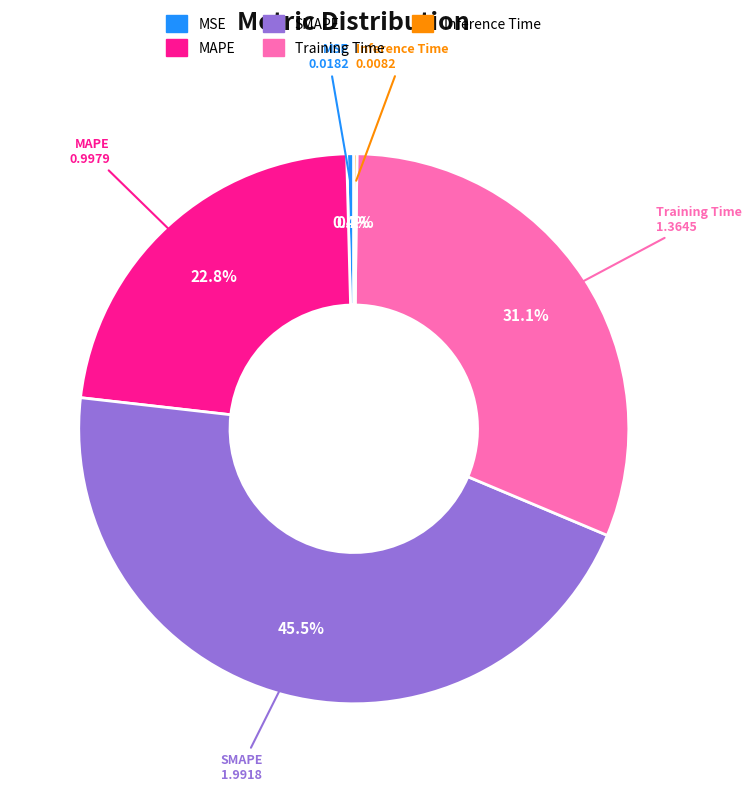

Which slice is the largest?

SMAPE